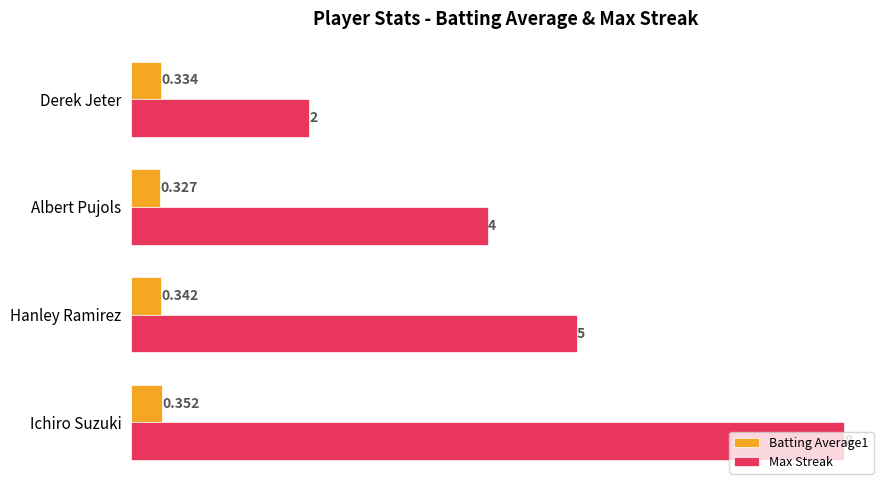

Which series has the largest total across all categories?

Max Streak